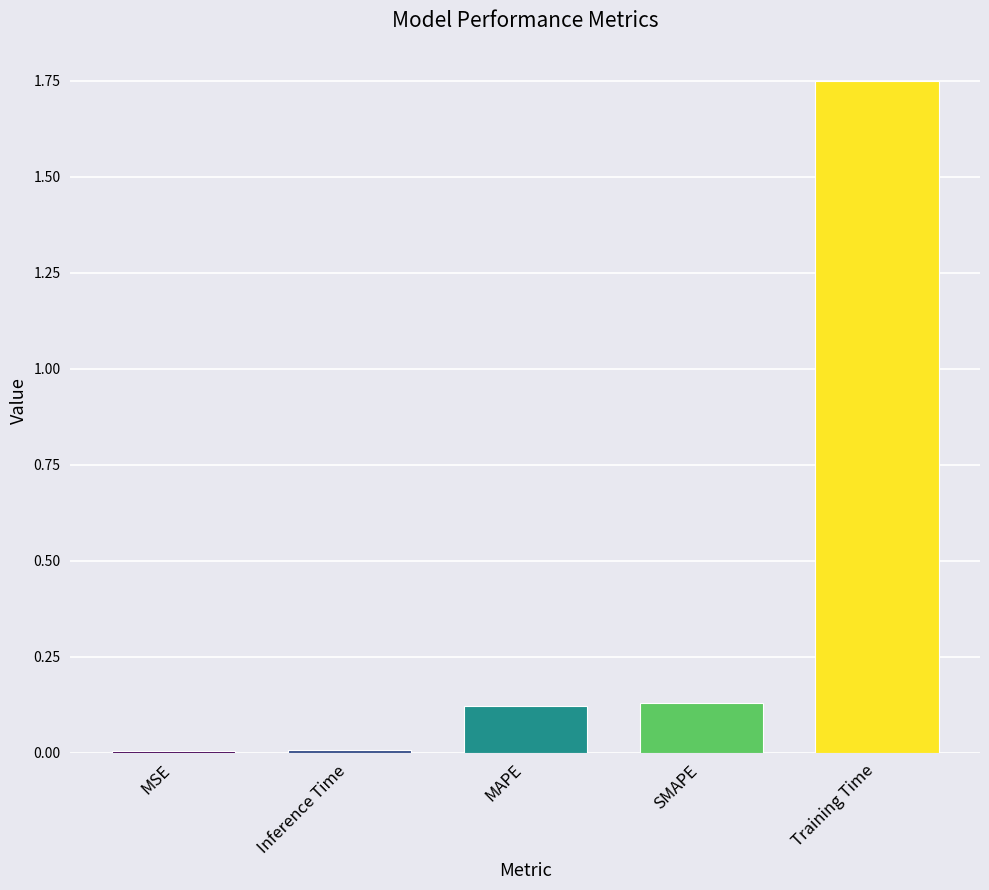

What is the sum of all values?

2.0